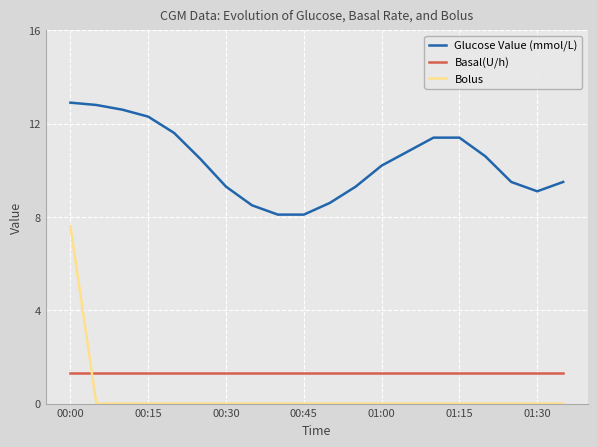

List the series in order of their peak value, highest first.

Glucose Value (mmol/L), Bolus, Basal(U/h)